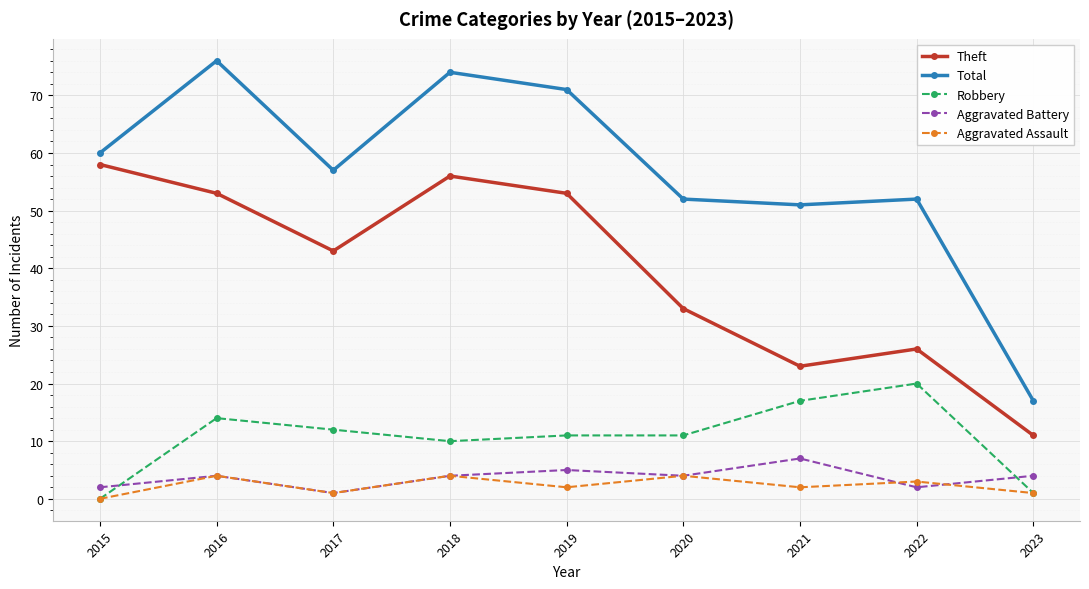

At 2021, list the series in order from largest to smallest.

Total, Theft, Robbery, Aggravated Battery, Aggravated Assault